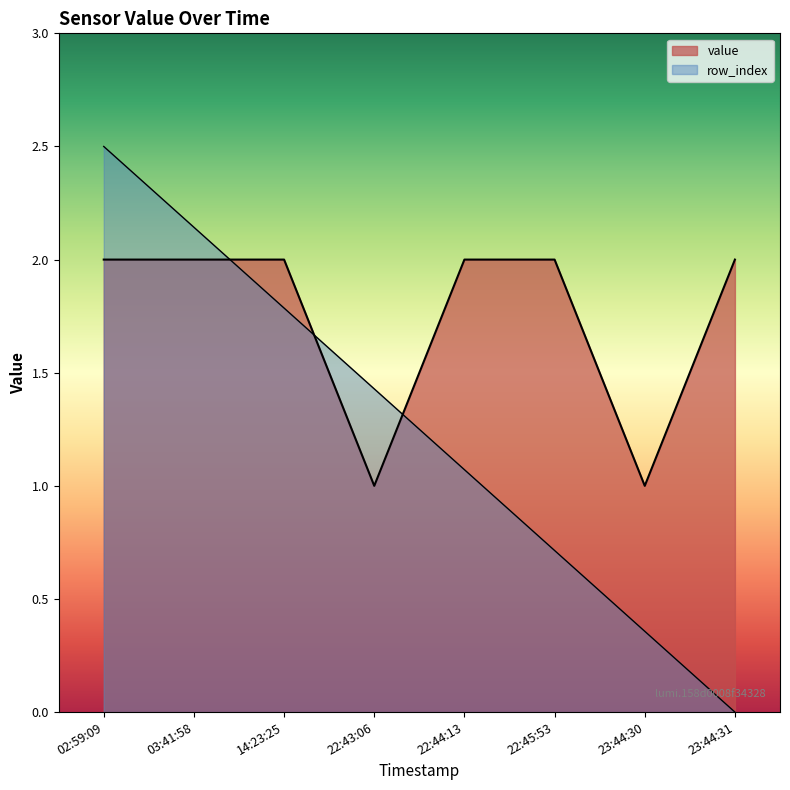

Reading right to left, transcribe all the data shown in this chart.

value: 2.0	1.0	2.0	2.0	1.0	2.0	2.0	2.0
row_index: 0.0	0.4	0.7	1.1	1.4	1.8	2.1	2.5